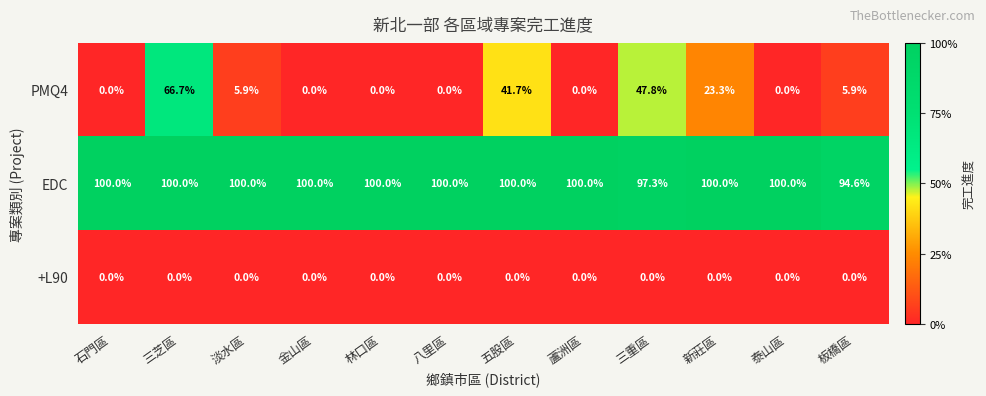

What is the spread (max minus min) of values at 林口區?

100.0